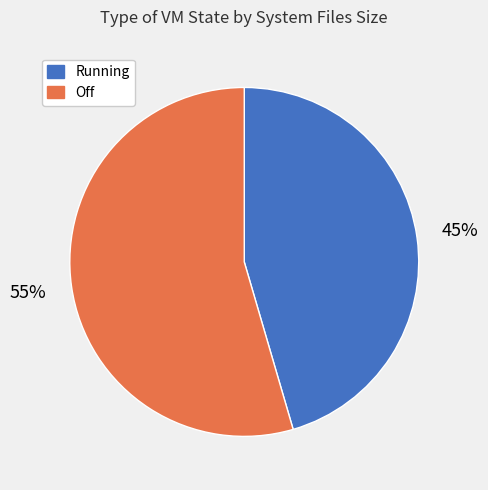

Count the number of slices in the pie.

2